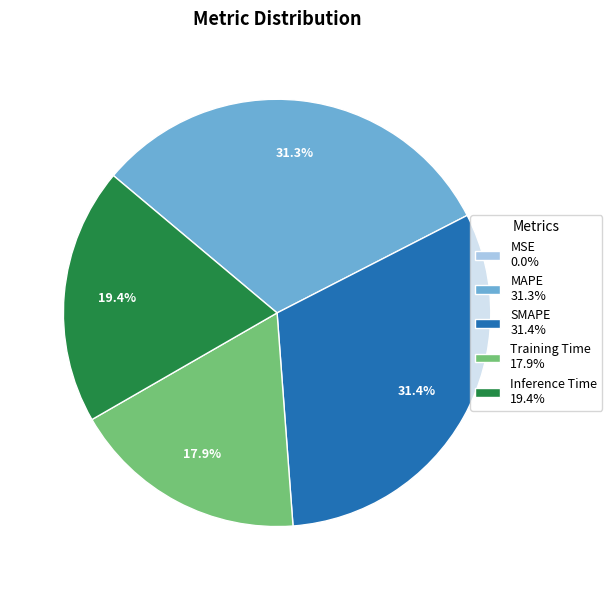

Is there any slice that represents more than half of the pie?

No